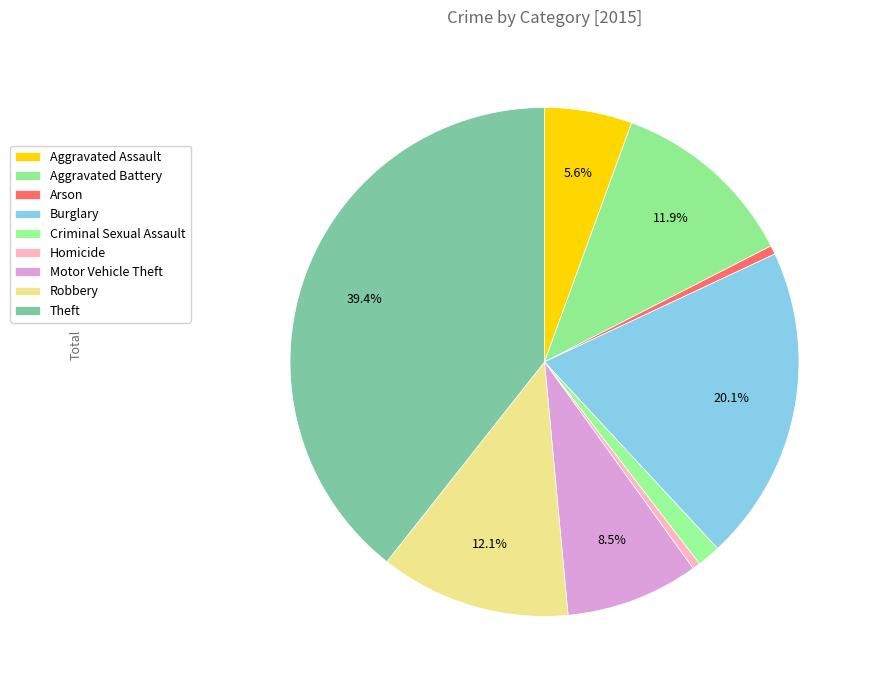

To the nearest percent, what percentage of the pie is Aggravated Battery?

12%